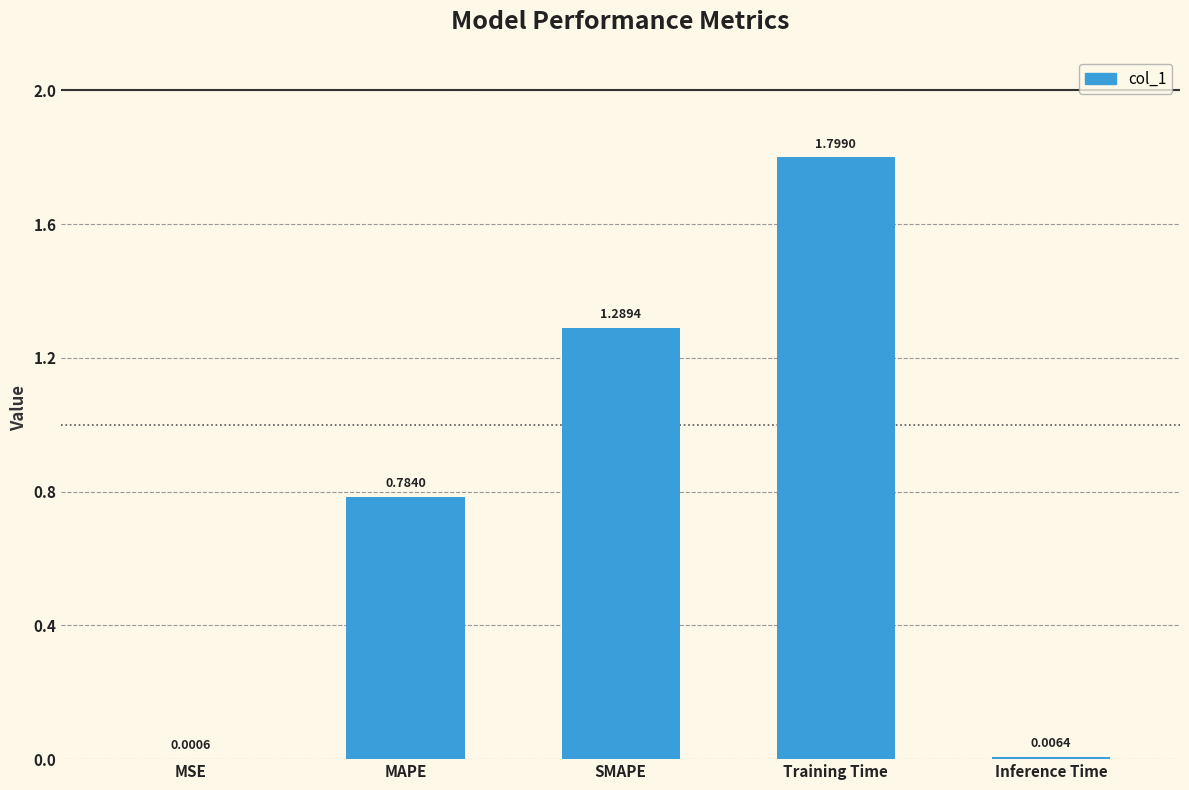

The value at SMAPE is 0.3. True or false?

False